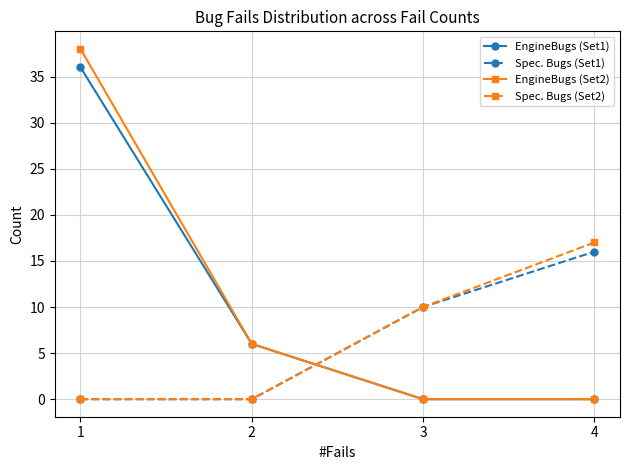

What is the difference between the highest and lowest values at 4?

17